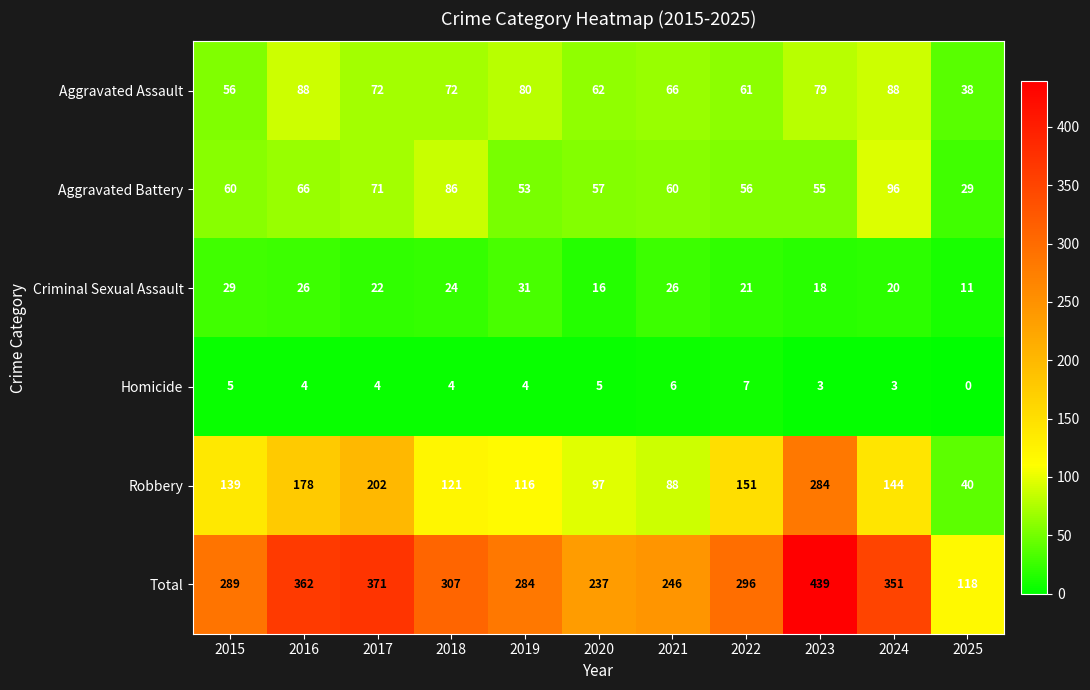

At which category does the chart reach its minimum across all series?

2025